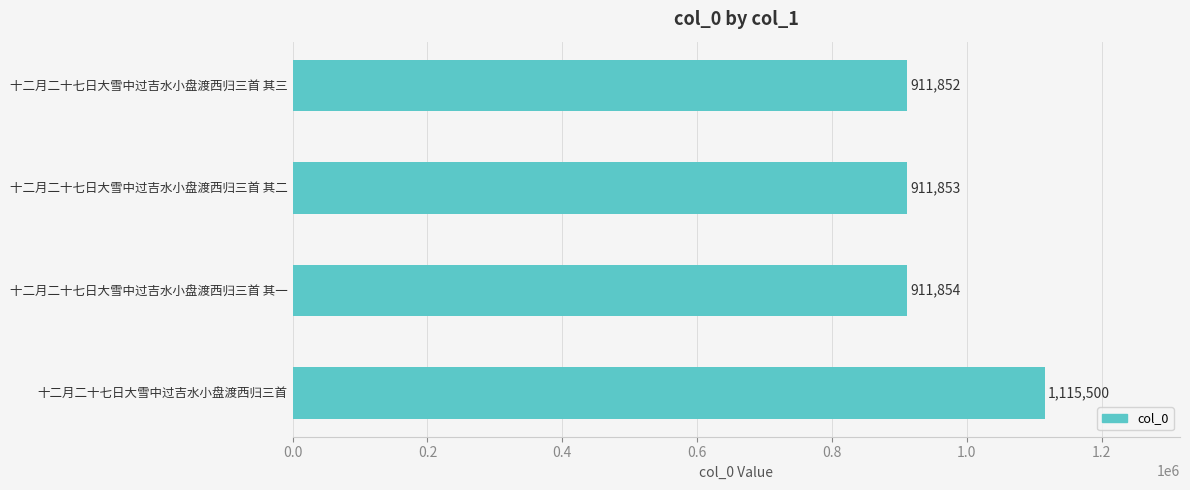

What is the maximum value shown in the chart?

1115500